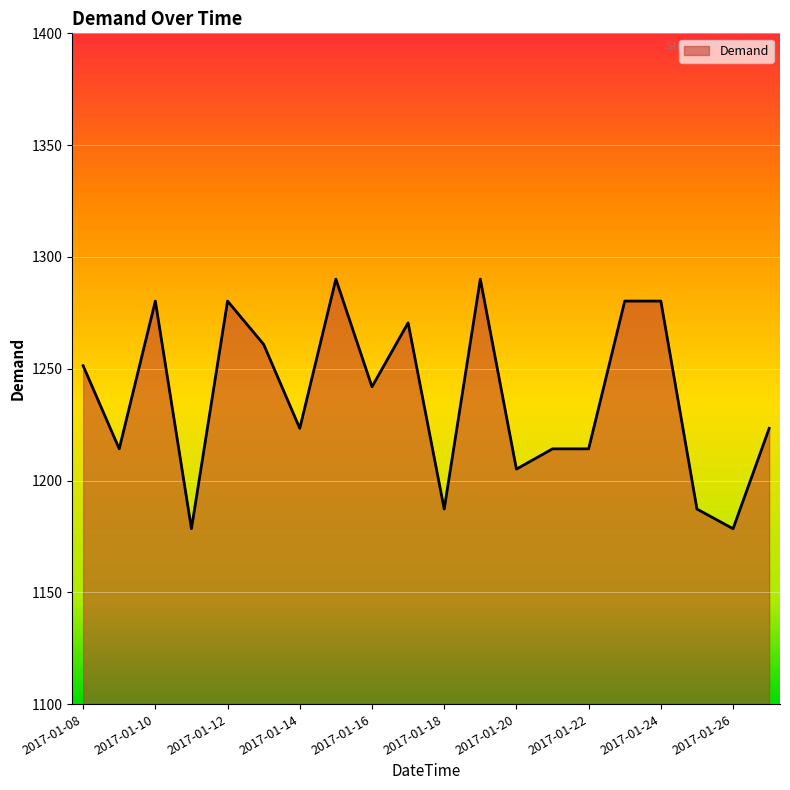

What is the minimum value shown in the chart?

1178.5